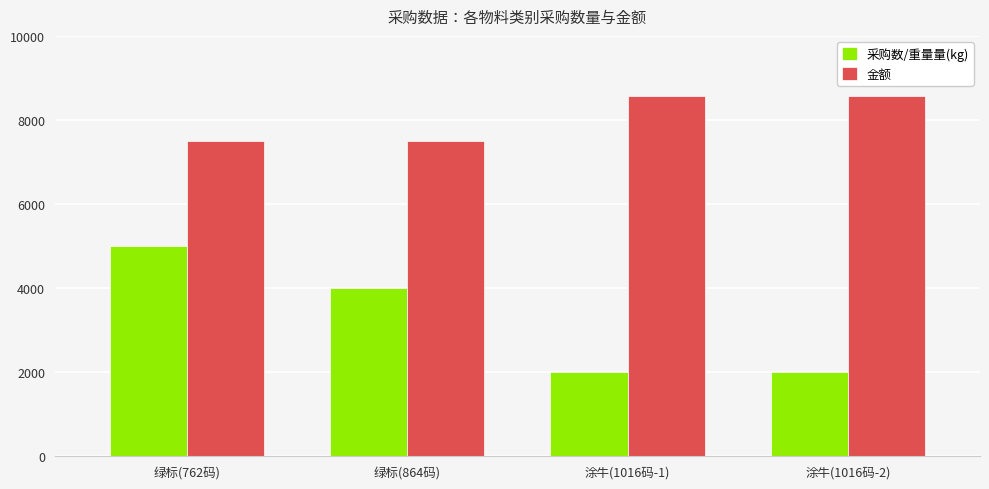

What is the average value of the 采购数/重量量(kg) series?

3250